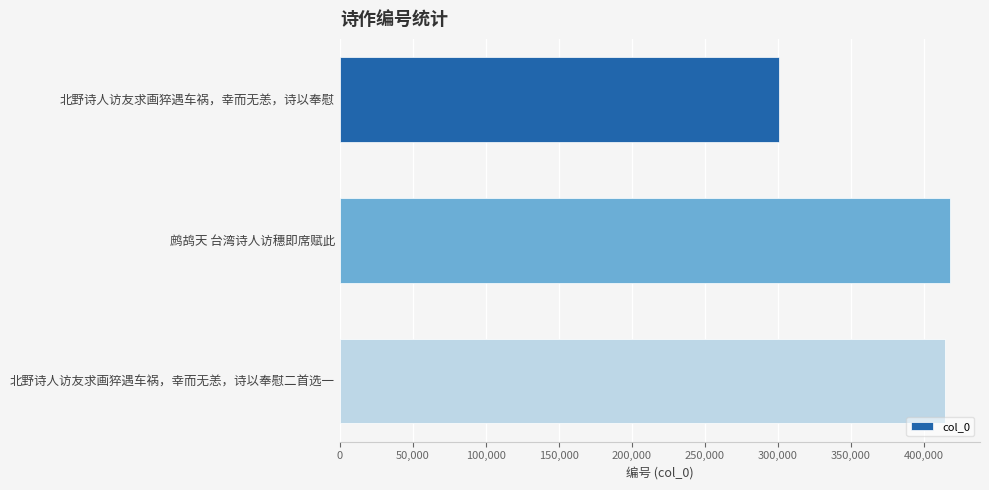

The value at 北野诗人访友求画猝遇车祸，幸而无恙，诗以奉慰 is 448734. True or false?

False